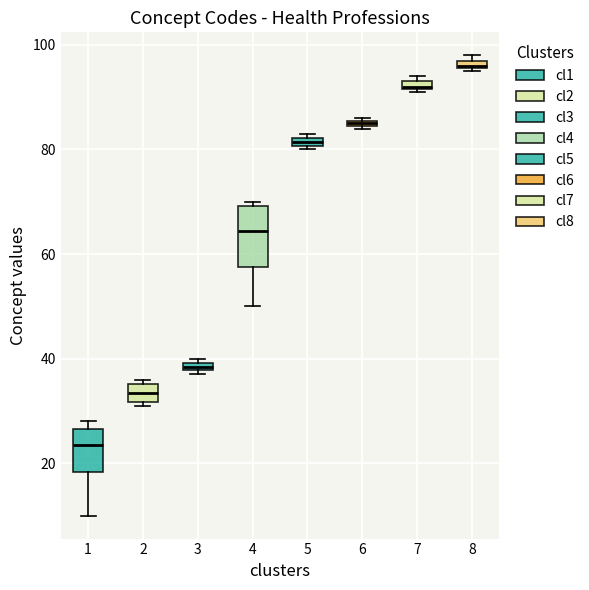

Which box's median line is the lowest?

1